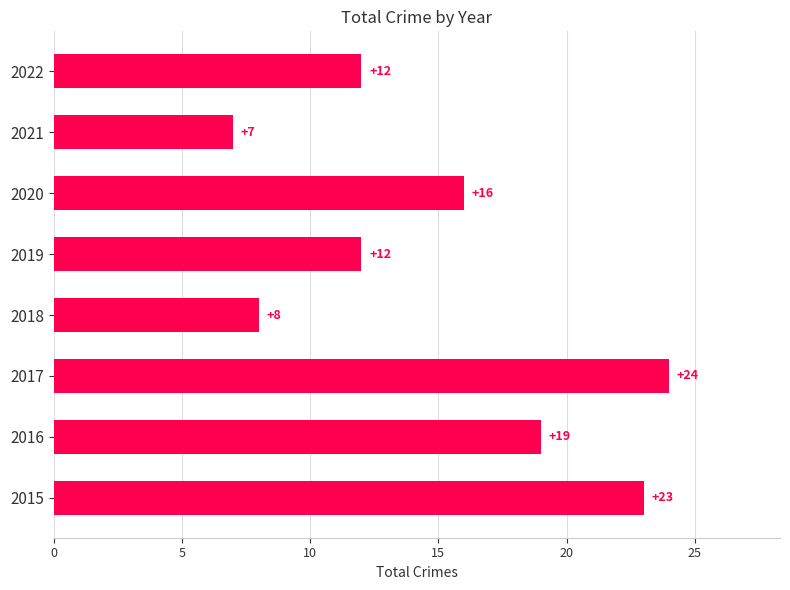

The value at 2017 is 24. True or false?

True